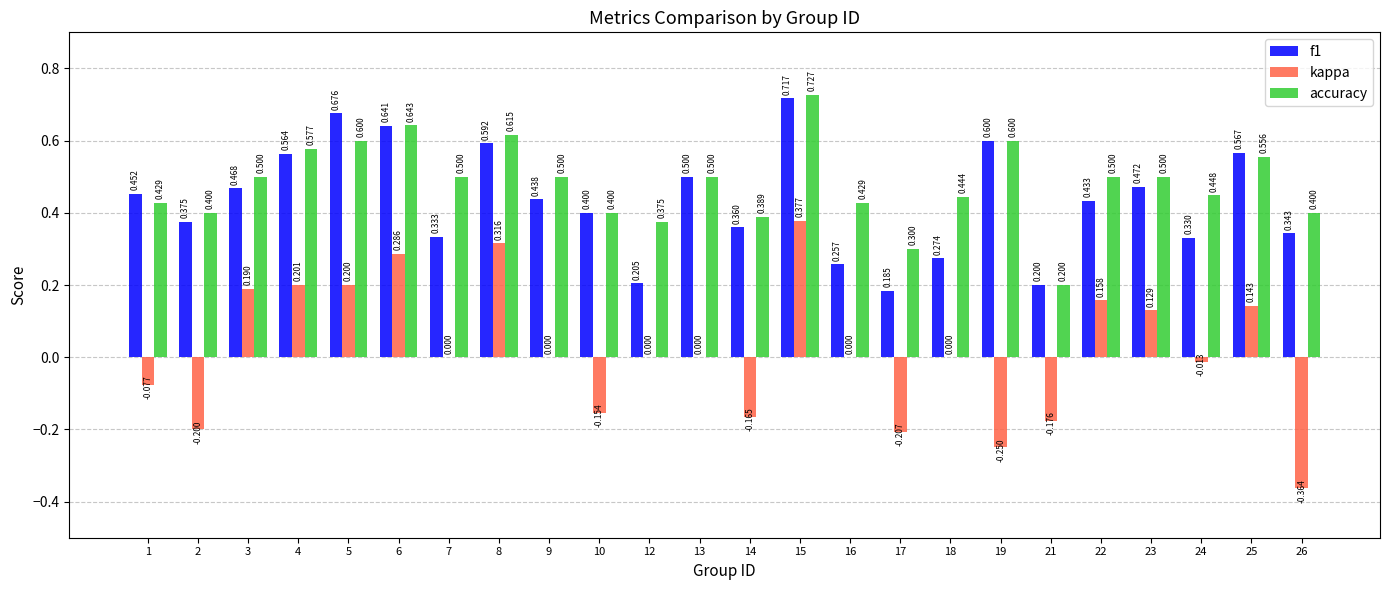

Which series has the largest total across all categories?

accuracy